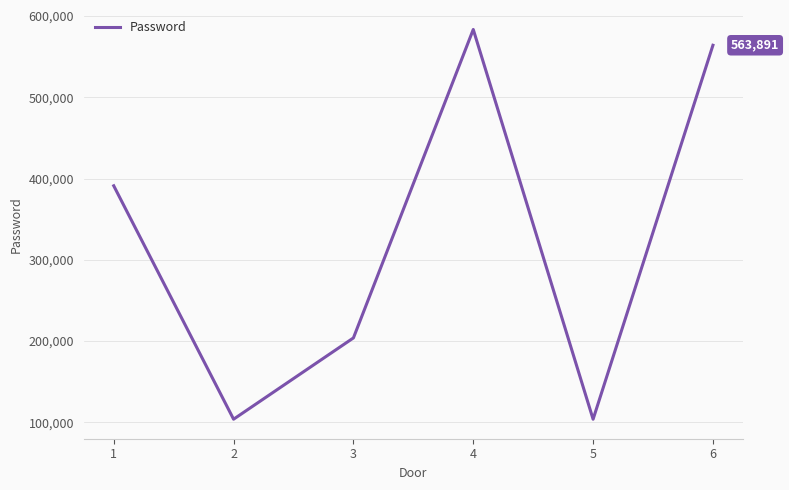

How many categories are shown in the chart?

6